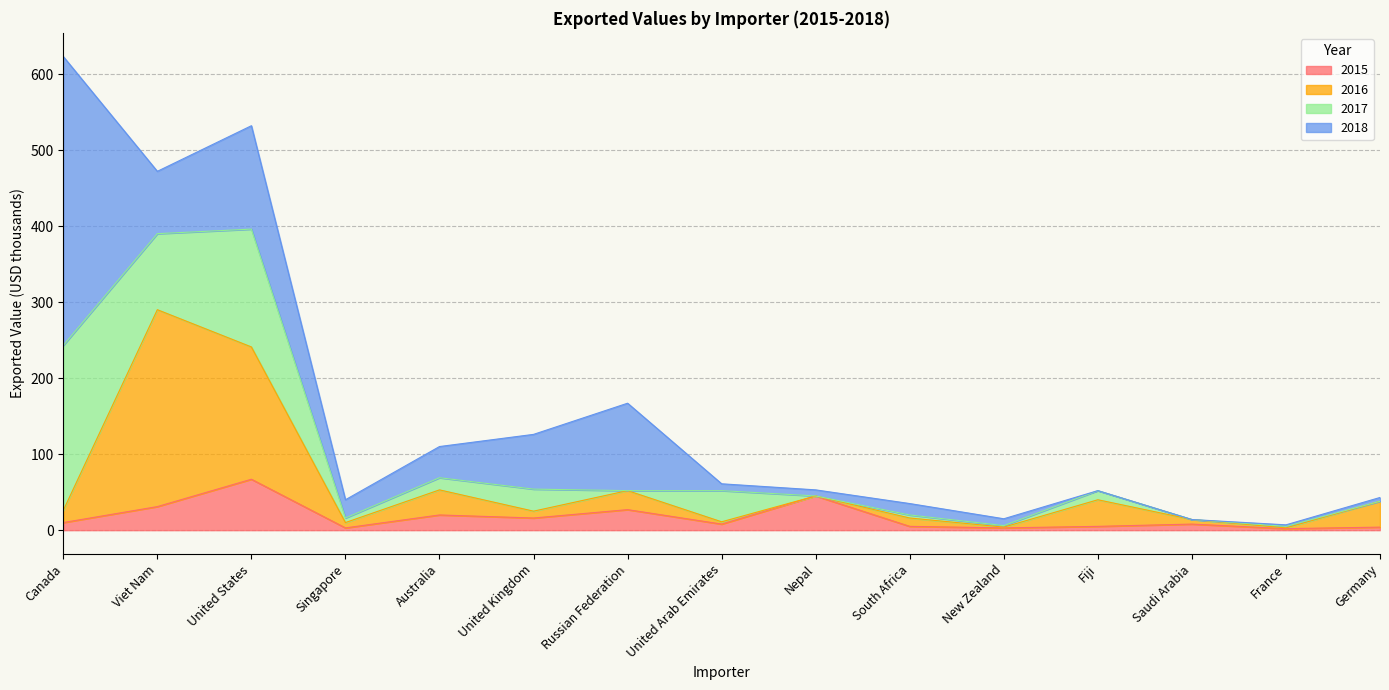

Does the chart display data point markers on the line(s)?

No